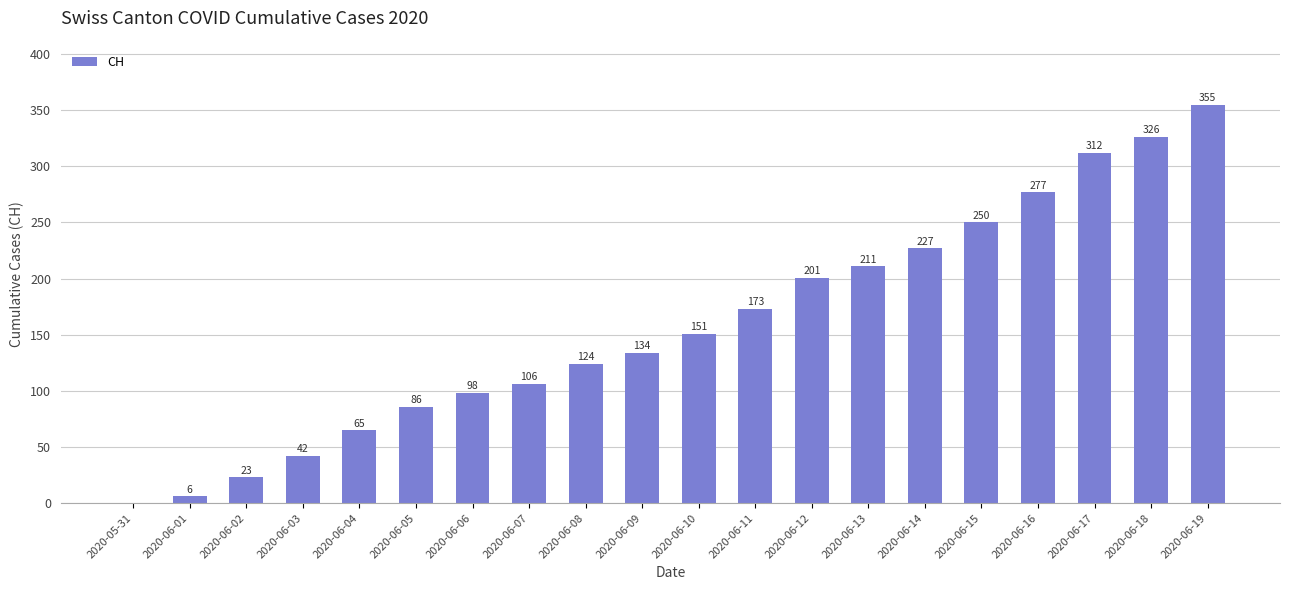

What is the sum of all values?

3167